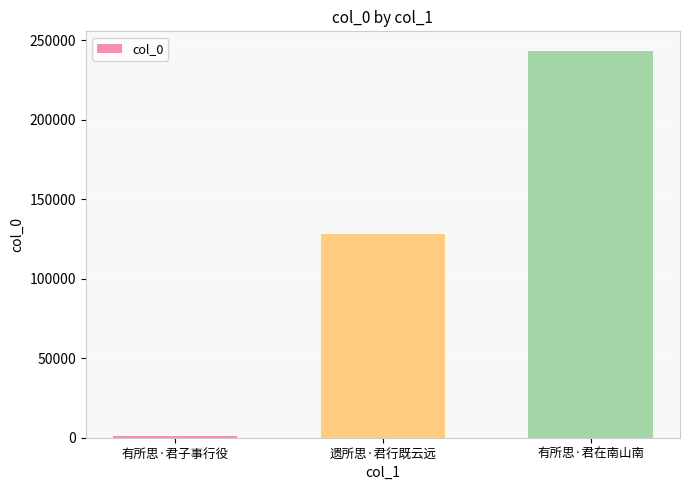

What is the difference between the maximum and minimum values?

242574